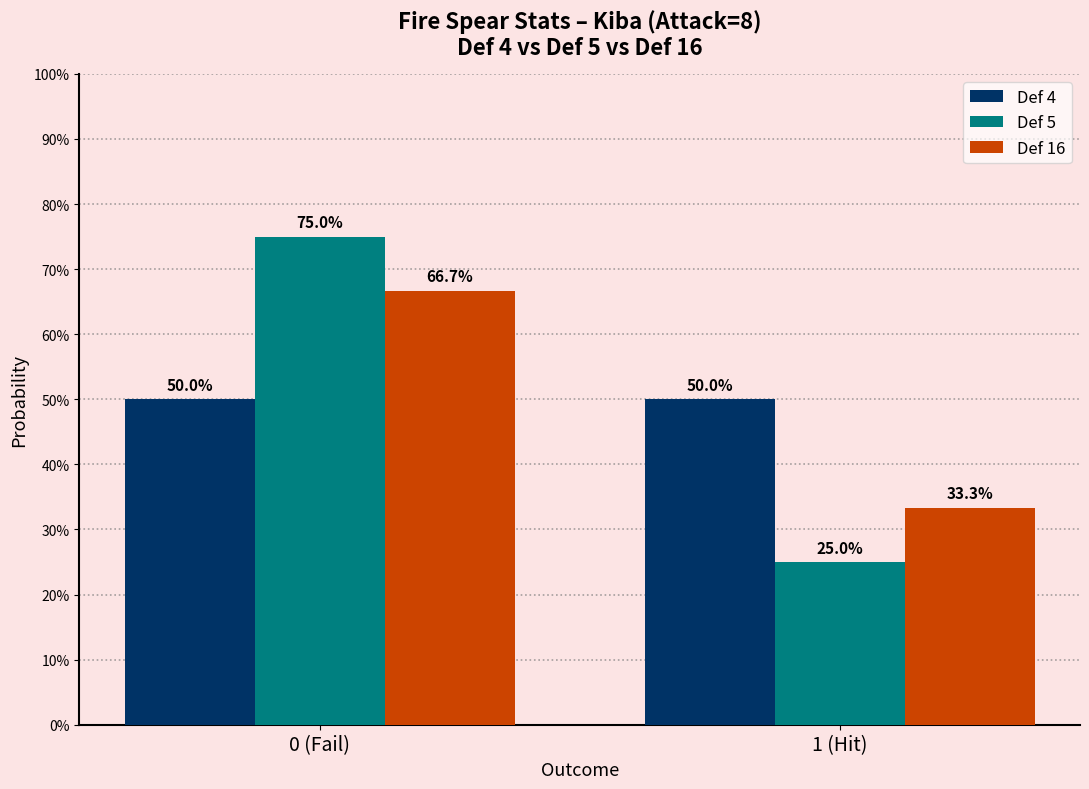

Does the chart contain stacked bars?

No